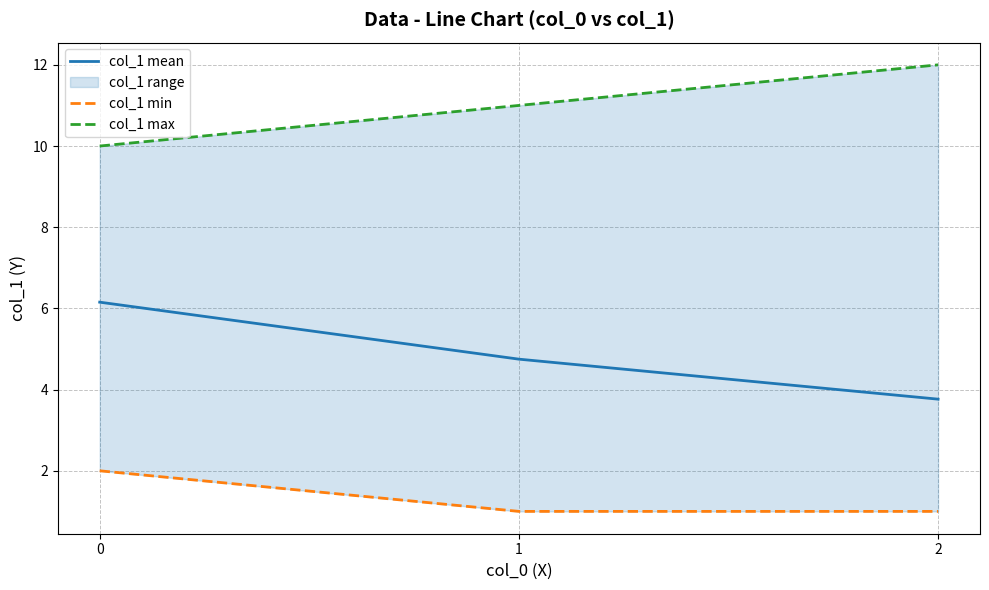

True or false: col_1 mean has a value of 6.2 at 0.

True